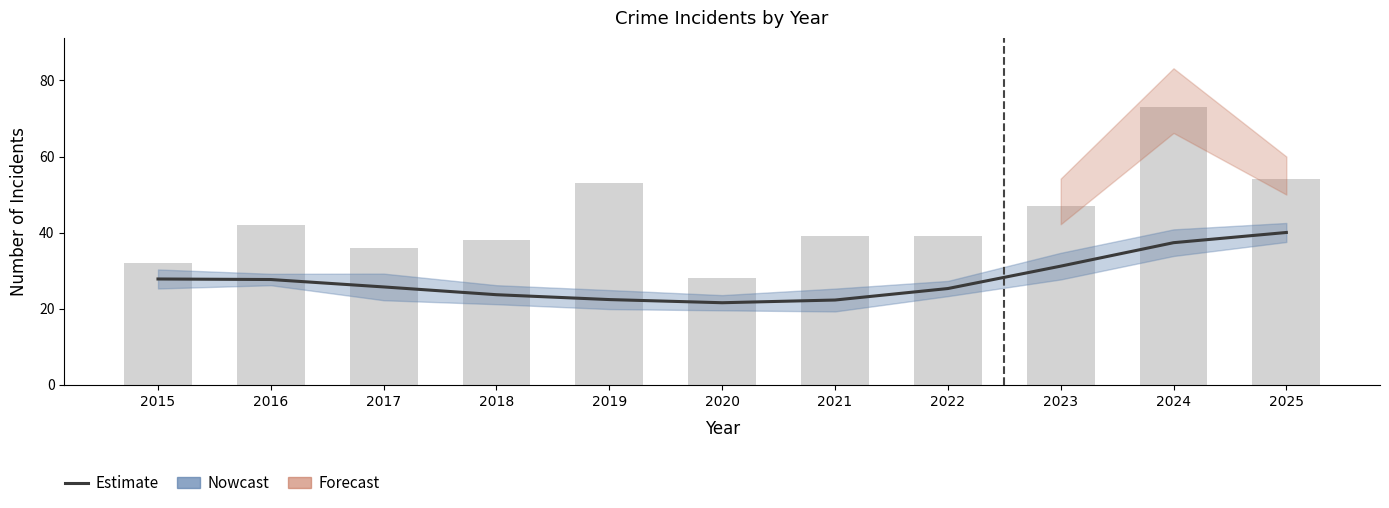

Reading left to right, transcribe all the data shown in this chart.

2015=27.8	2016=27.7	2017=25.7	2018=23.7	2019=22.4	2020=21.6	2021=22.3	2022=25.3	2023=31.2	2024=37.4	2025=40.0